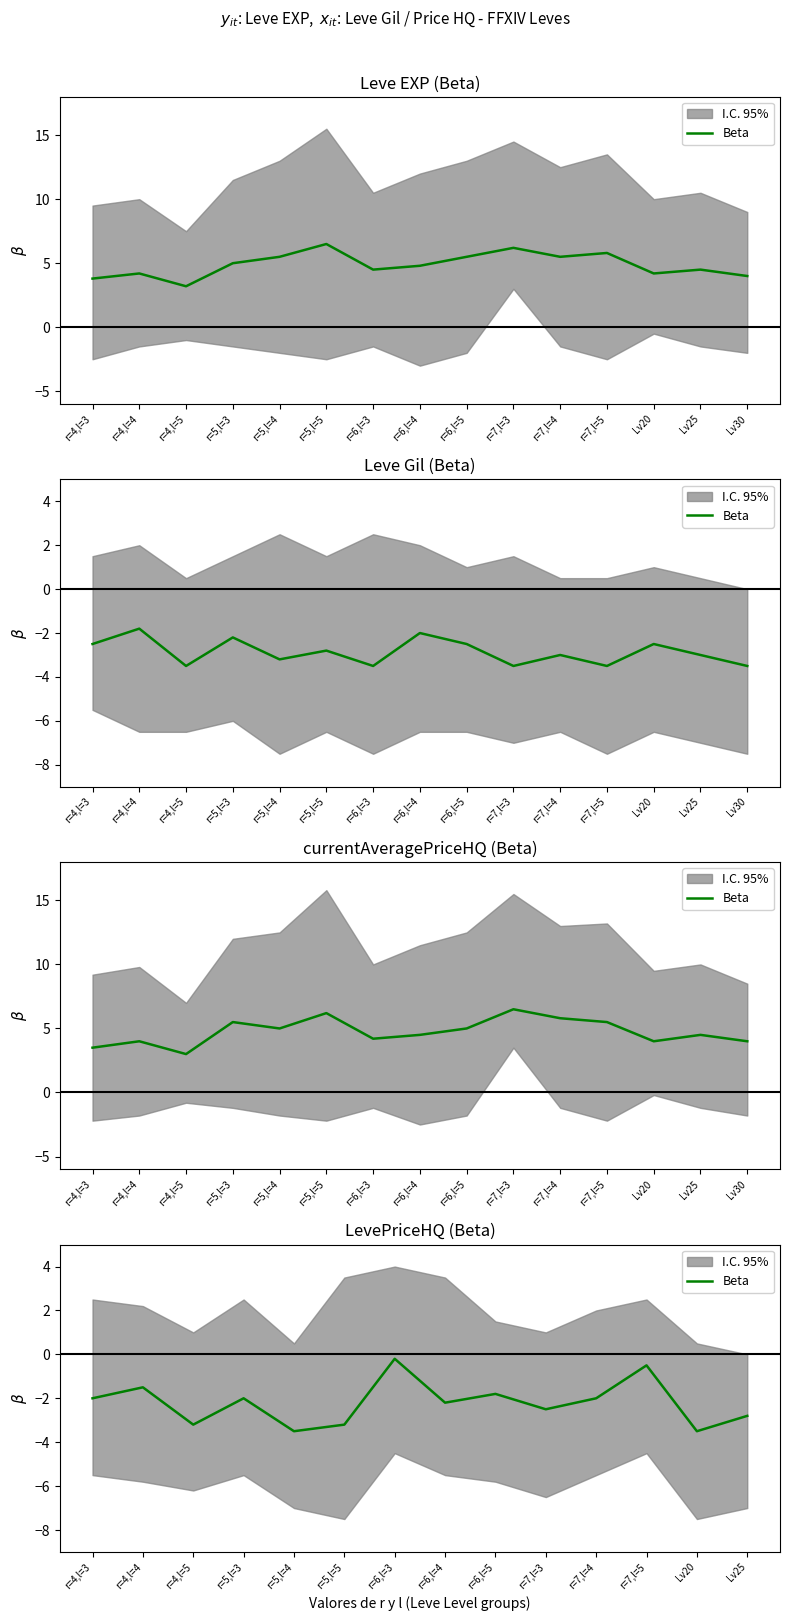

What value does the data have at r=7,l=4?

-2.0